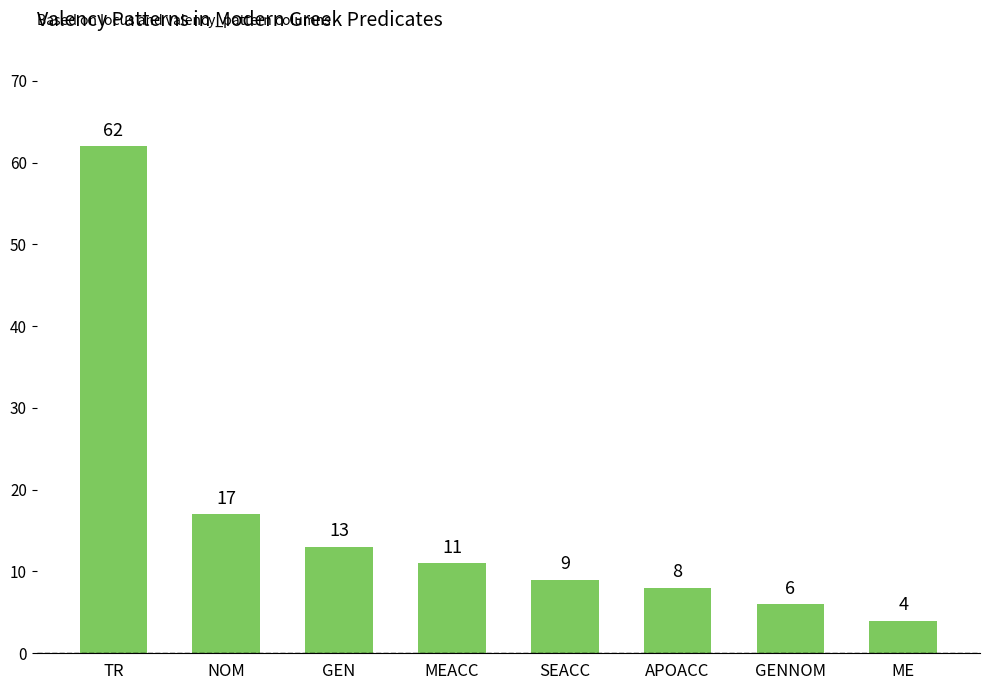

What is the difference between the maximum and minimum values?

58